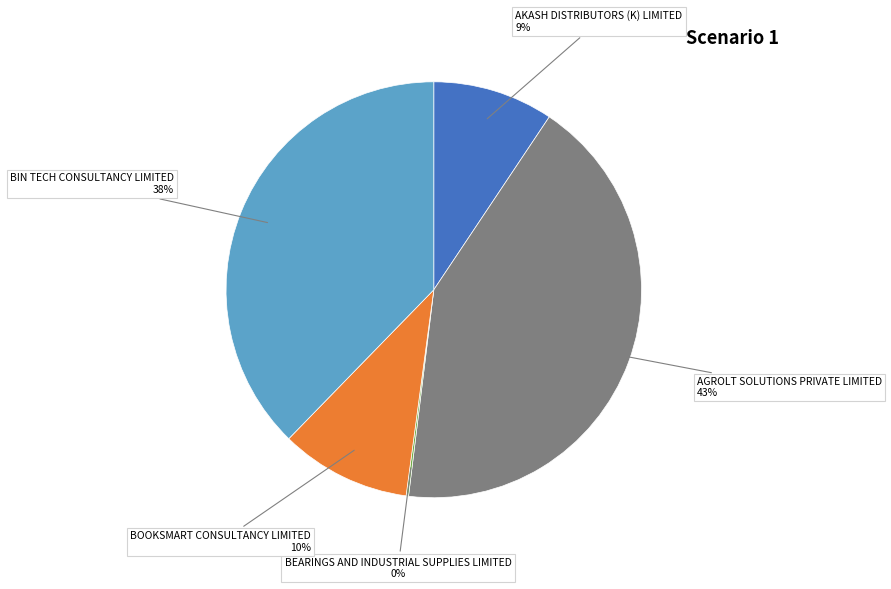

To the nearest percent, what percentage of the pie is BIN TECH CONSULTANCY LIMITED?

38%